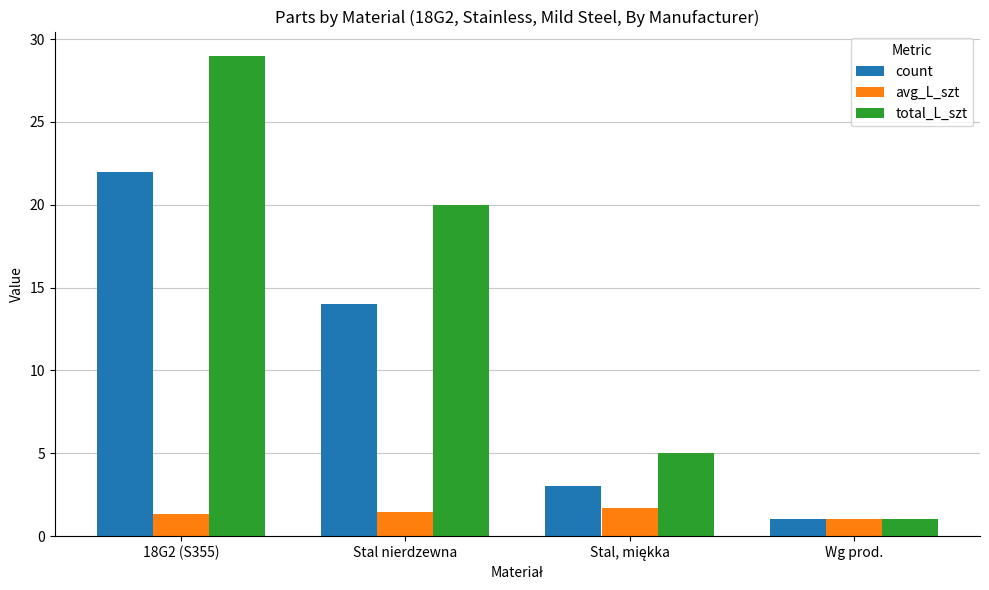

Is it true that avg_L_szt equals 1.0 at Wg prod.?

True